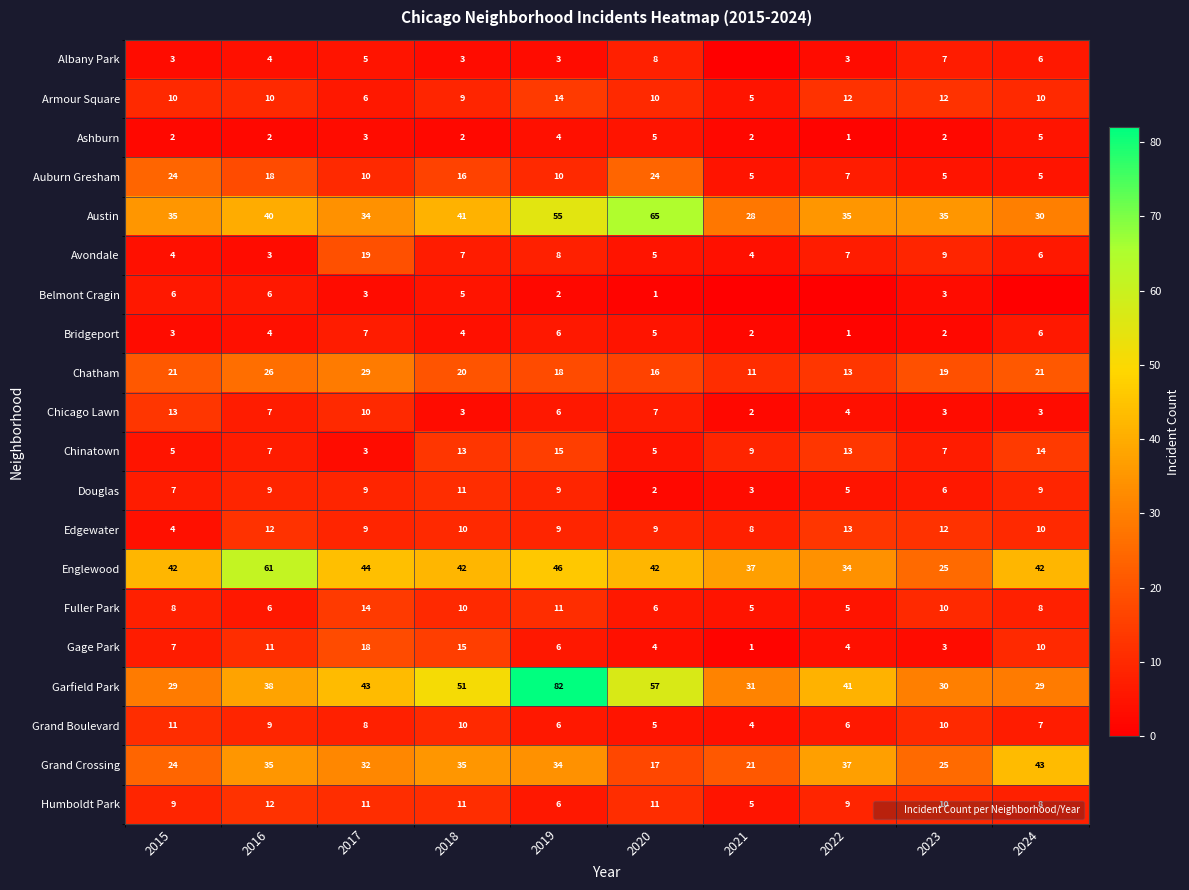

What is the average value of the Auburn Gresham series?

12